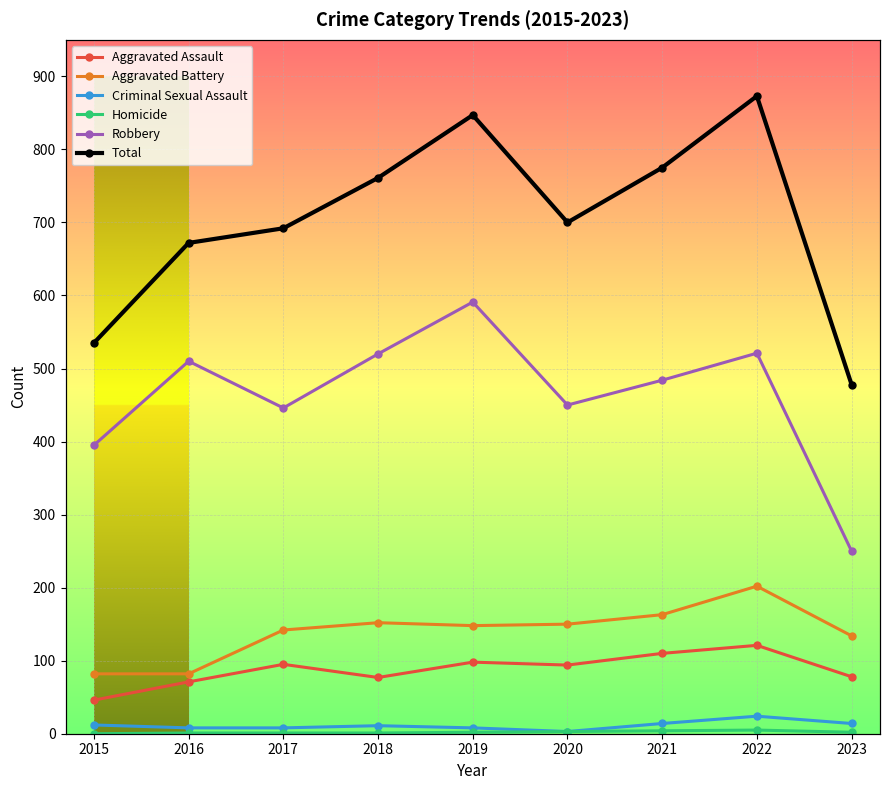

What is the value of the Total point at the 6th from the left?

700